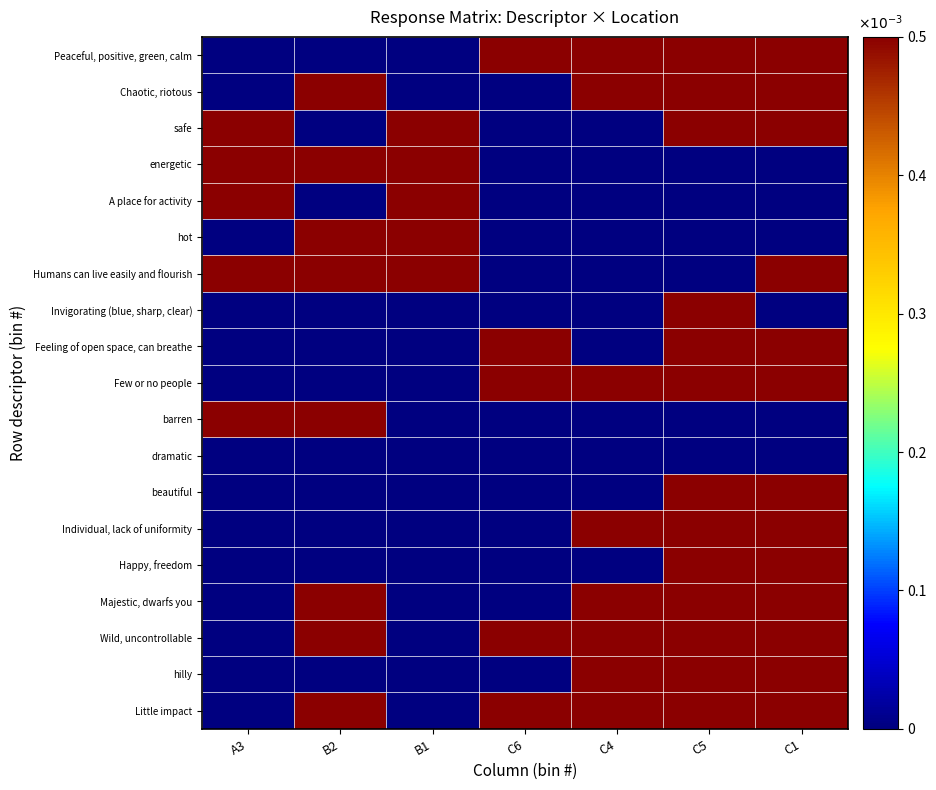

Between B1 and C4, which is larger?

C4